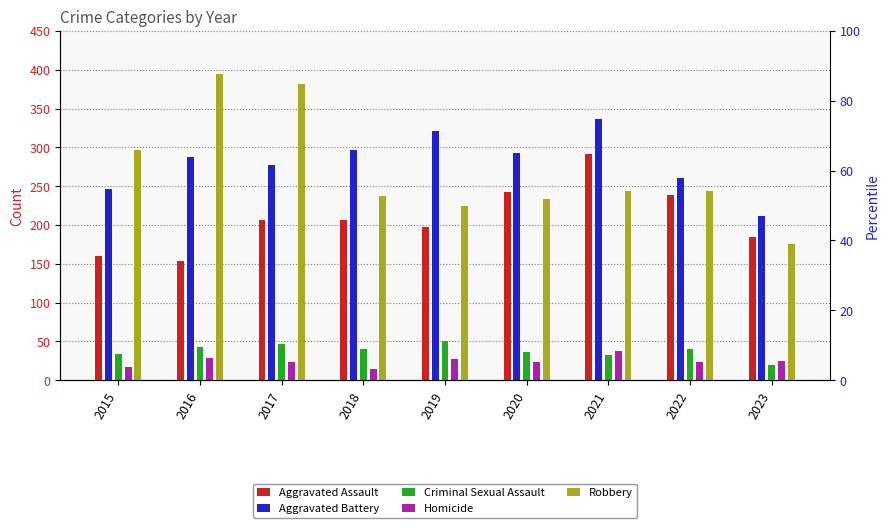

At which category is the sum across all series the highest?

2021